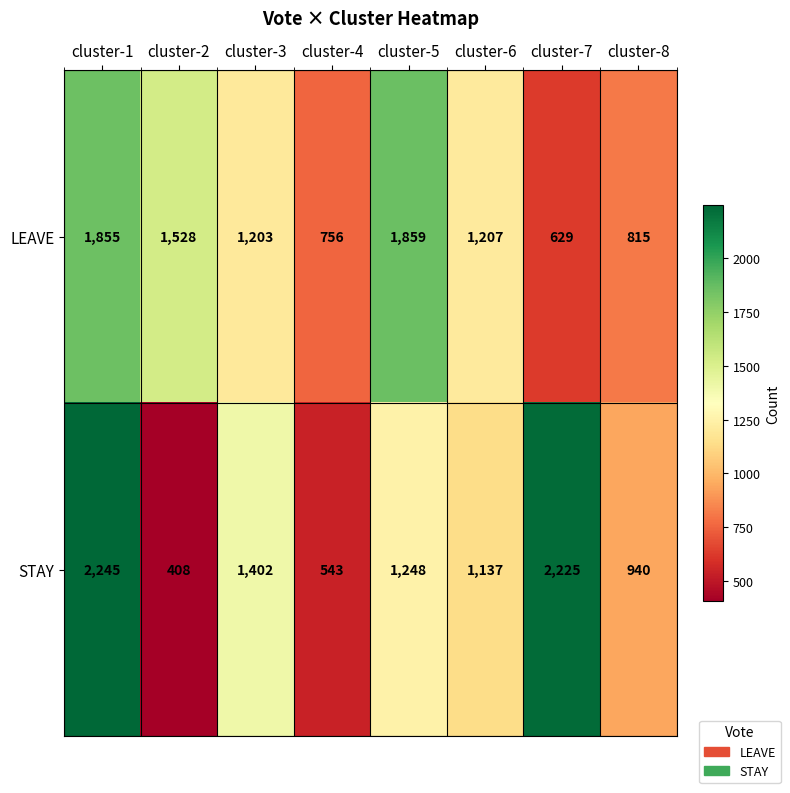

What is the difference between the maximum and minimum values in the STAY series?

1837